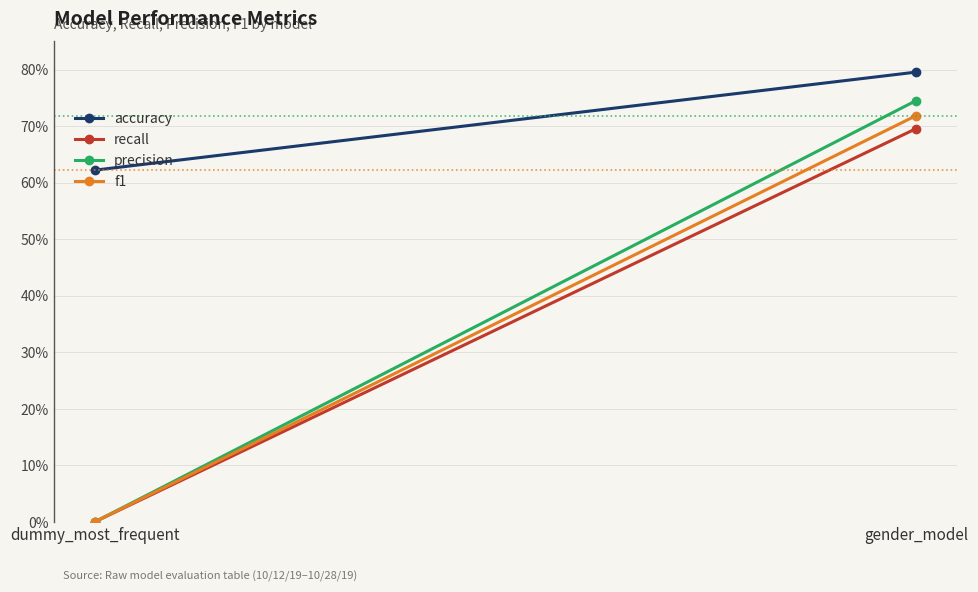

What is the average value of the accuracy series?

0.7